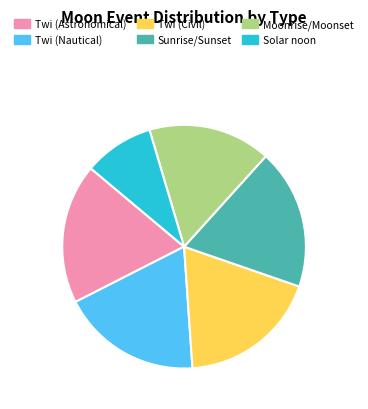

Is it true that Twi (Civil) is 19% of the pie?

True